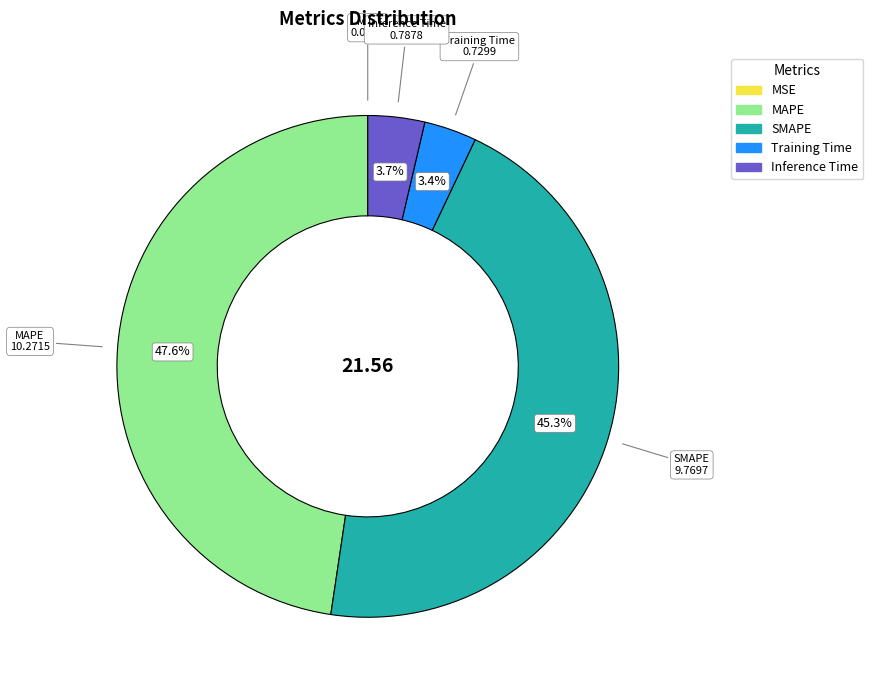

Combined, do Inference Time and MAPE account for over 50%?

Yes